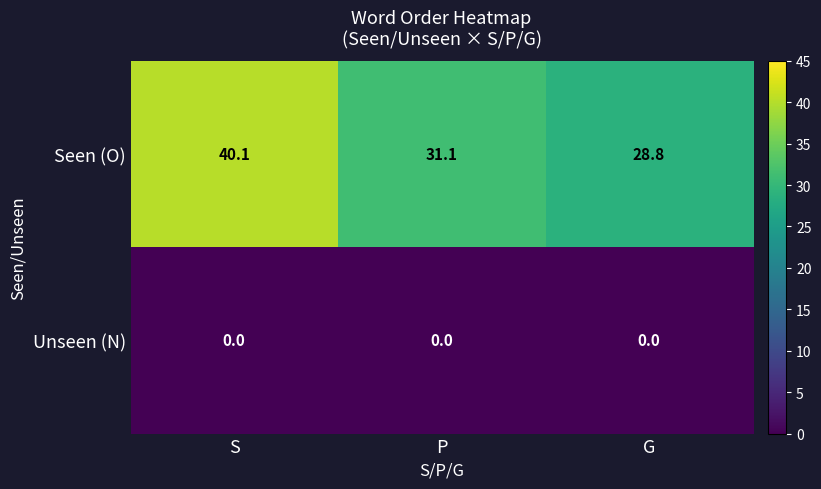

At how many categories does at least one series exceed 5?

3